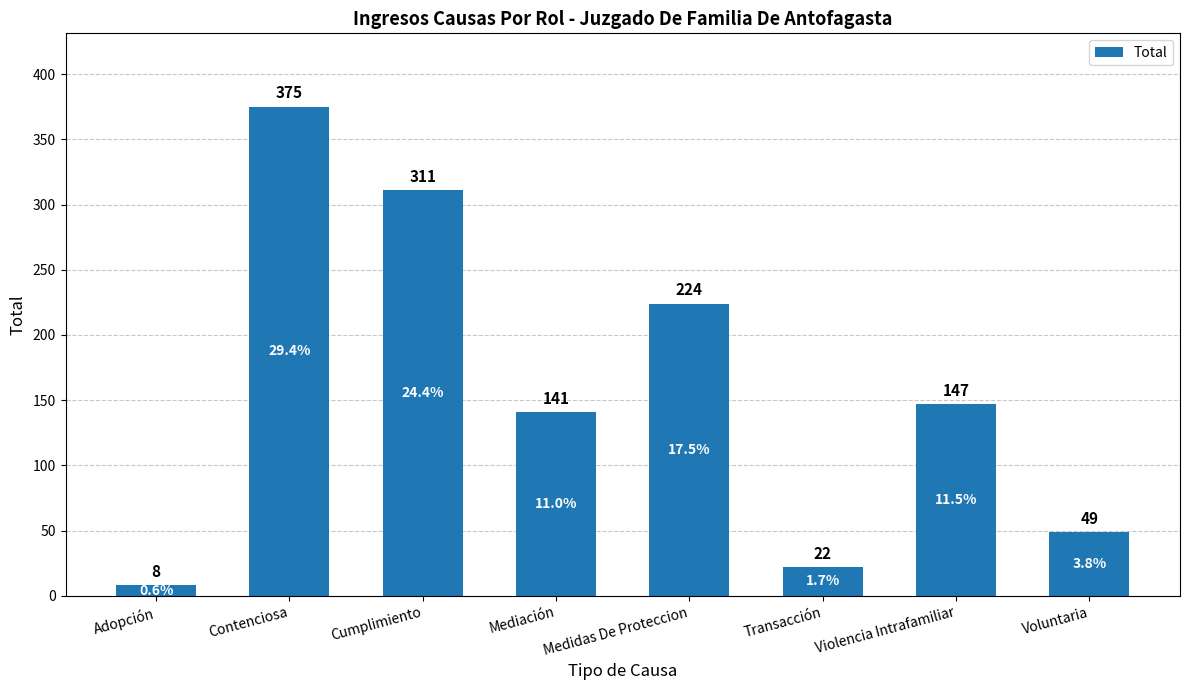

What is the label of the 6th bar from the left?

Transacción